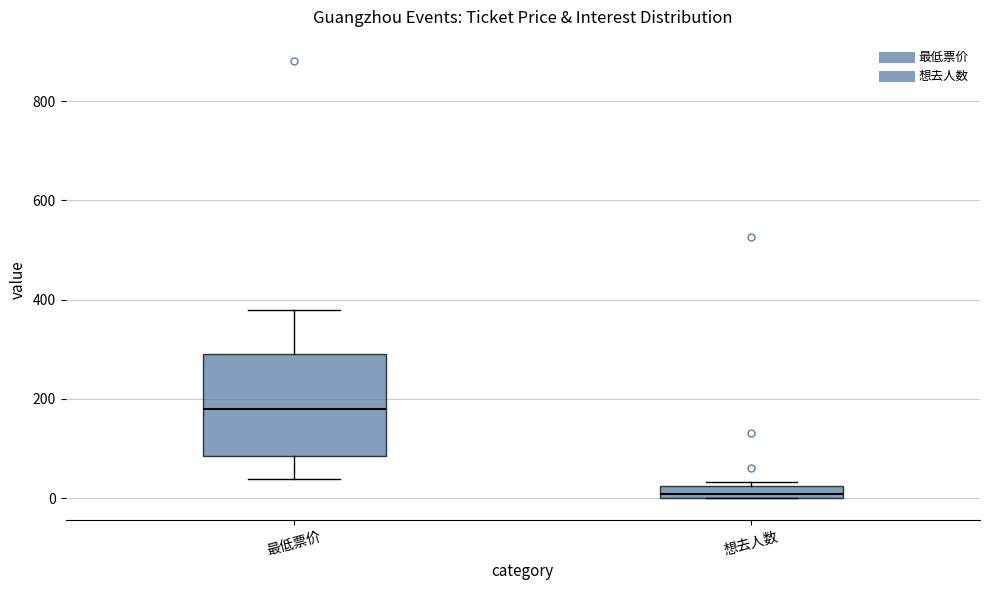

Which box's median line is the lowest?

想去人数